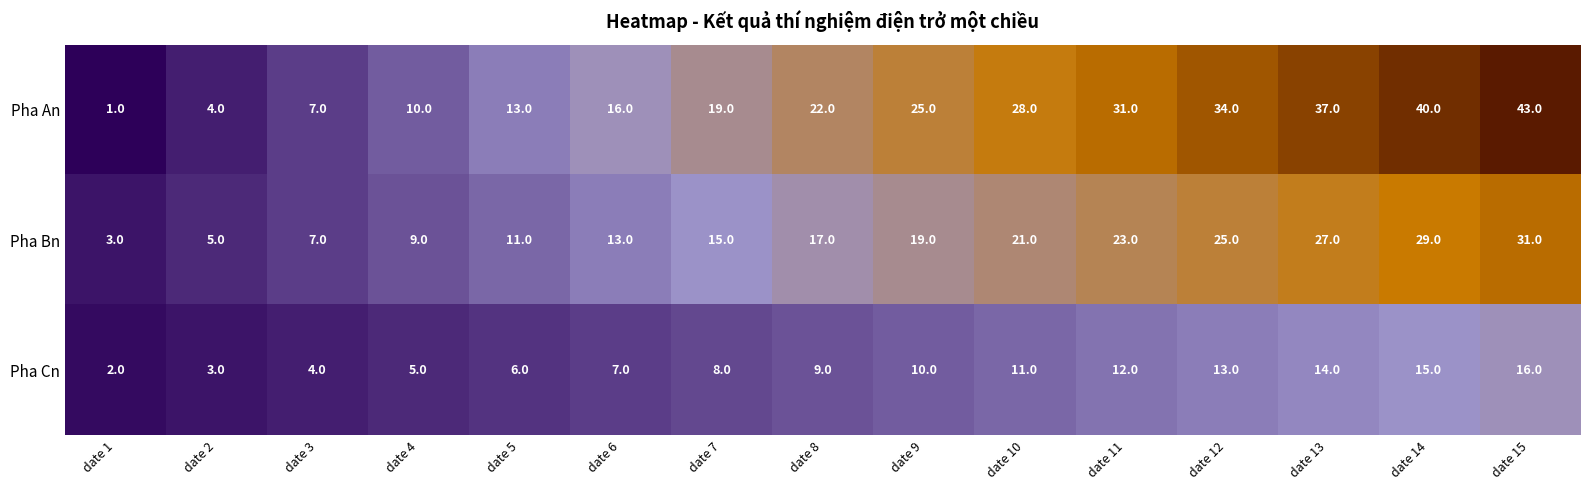

What is the total value across all series at date 13?

78